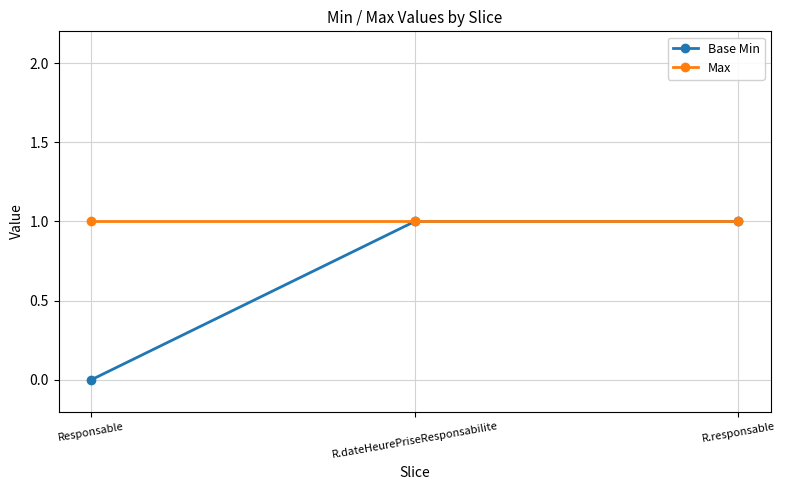

Which series has the widest spread of values?

Base Min